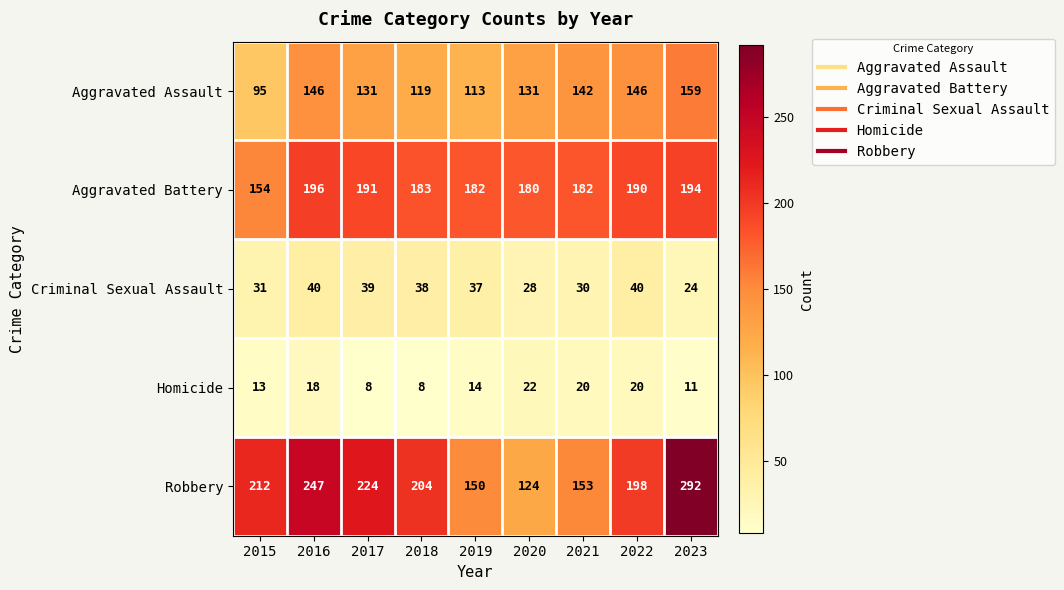

List the series in order of their peak value, highest first.

Robbery, Aggravated Battery, Aggravated Assault, Criminal Sexual Assault, Homicide